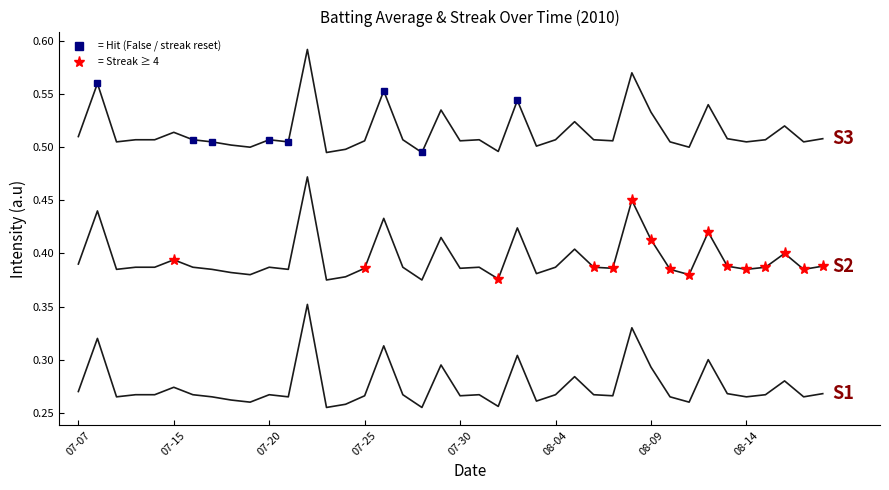

Reading left to right, transcribe all the data shown in this chart.

Batting Average1: 0.3	0.3	0.3	0.3	0.3	0.3	0.3	0.3	0.3	0.3	0.3	0.3	0.4	0.3	0.3	0.3	0.3	0.3	0.3	0.3	0.3	0.3	0.3	0.3	0.3	0.3	0.3	0.3	0.3	0.3	0.3	0.3	0.3	0.3	0.3	0.3	0.3	0.3	0.3	0.3
Streak (offset S2): 0.4	0.4	0.4	0.4	0.4	0.4	0.4	0.4	0.4	0.4	0.4	0.4	0.5	0.4	0.4	0.4	0.4	0.4	0.4	0.4	0.4	0.4	0.4	0.4	0.4	0.4	0.4	0.4	0.4	0.5	0.4	0.4	0.4	0.4	0.4	0.4	0.4	0.4	0.4	0.4
Streak (offset S3): 0.5	0.6	0.5	0.5	0.5	0.5	0.5	0.5	0.5	0.5	0.5	0.5	0.6	0.5	0.5	0.5	0.6	0.5	0.5	0.5	0.5	0.5	0.5	0.5	0.5	0.5	0.5	0.5	0.5	0.6	0.5	0.5	0.5	0.5	0.5	0.5	0.5	0.5	0.5	0.5